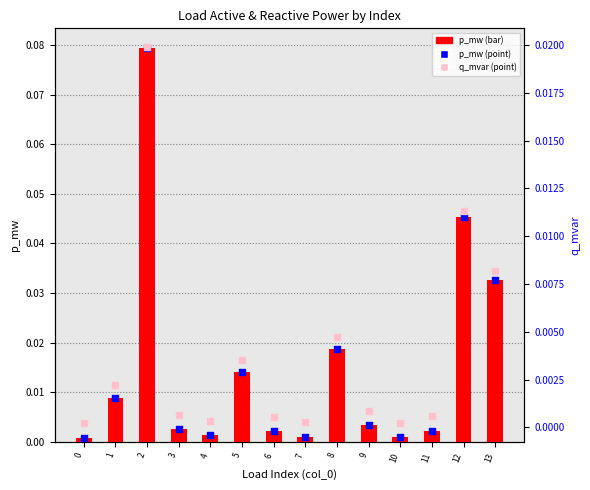

Which series contains the lowest Y value?

q_mvar (scatter)